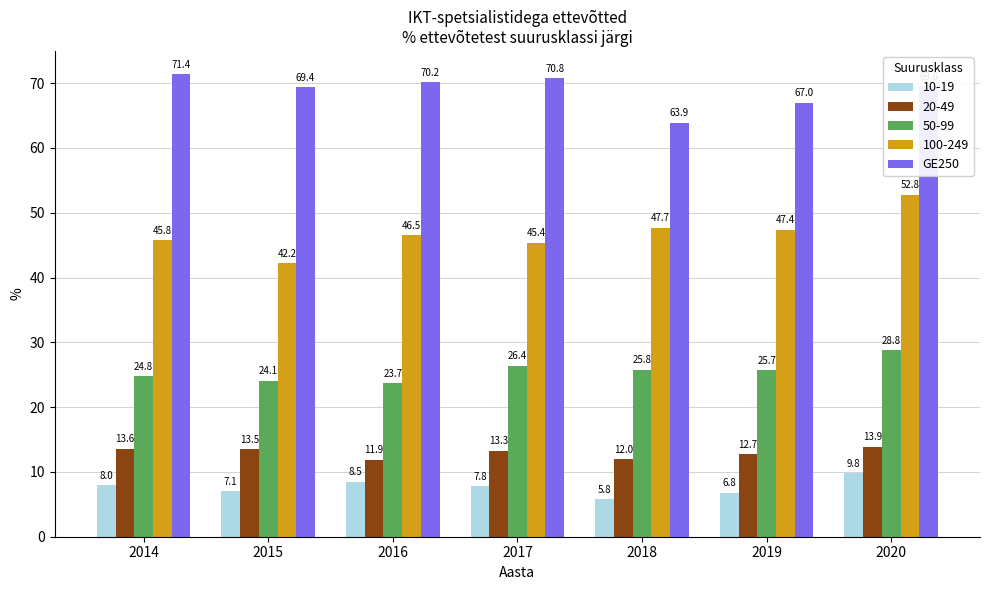

Read the 50-99 value at 2019.

25.7